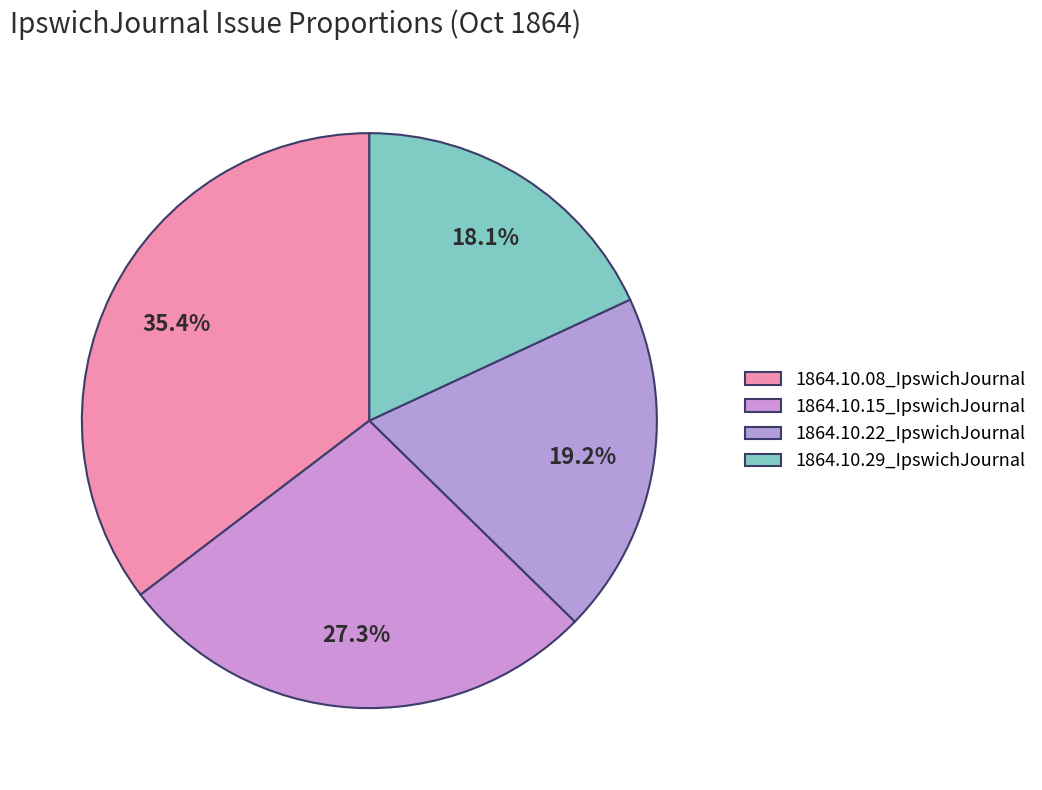

True or false: 1864.10.15_IpswichJournal accounts for 15% of the total.

False